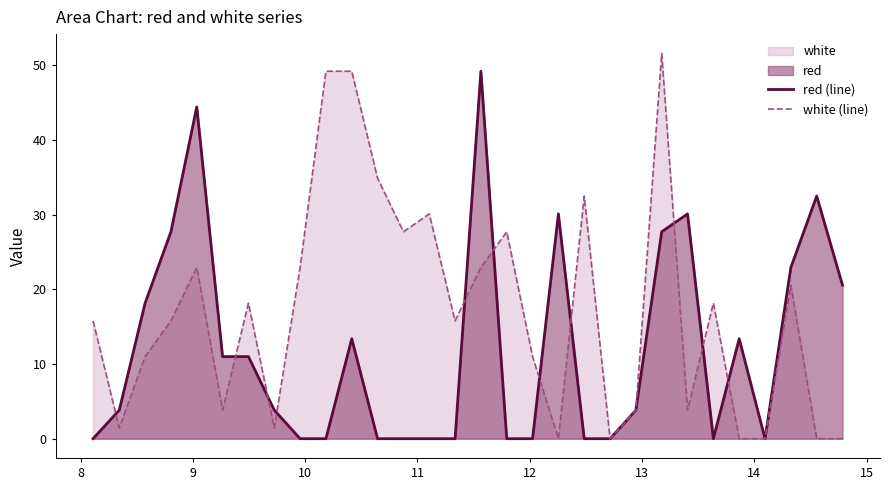

What is the greatest value displayed?

51.6